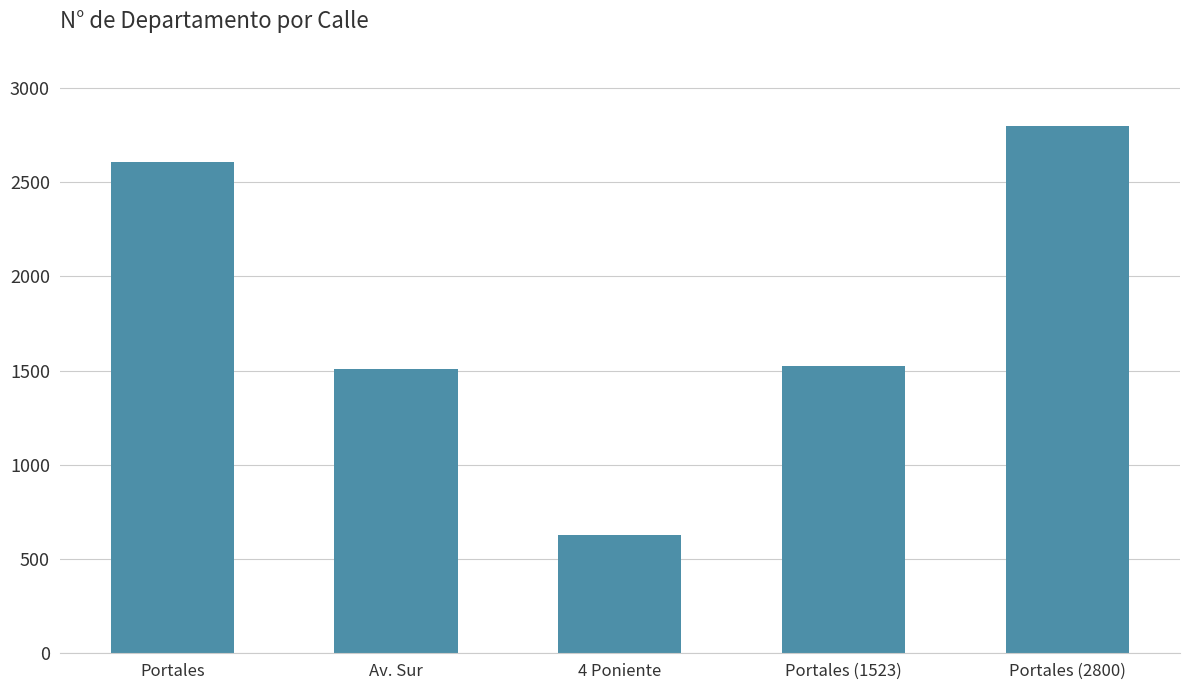

Read the value at 4 Poniente.

630